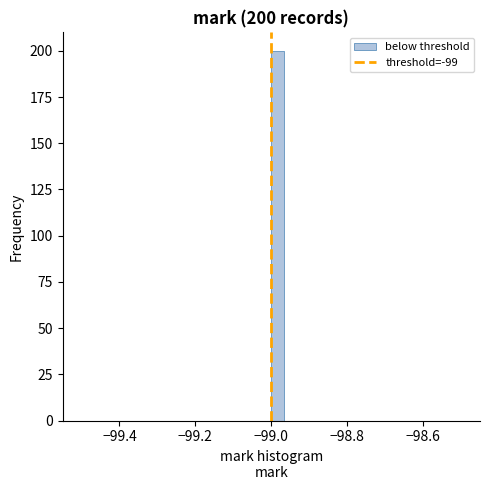

Around what value on the x-axis is the tallest bar? Give the approximate position of its centre, as read against the axis.

-98.98